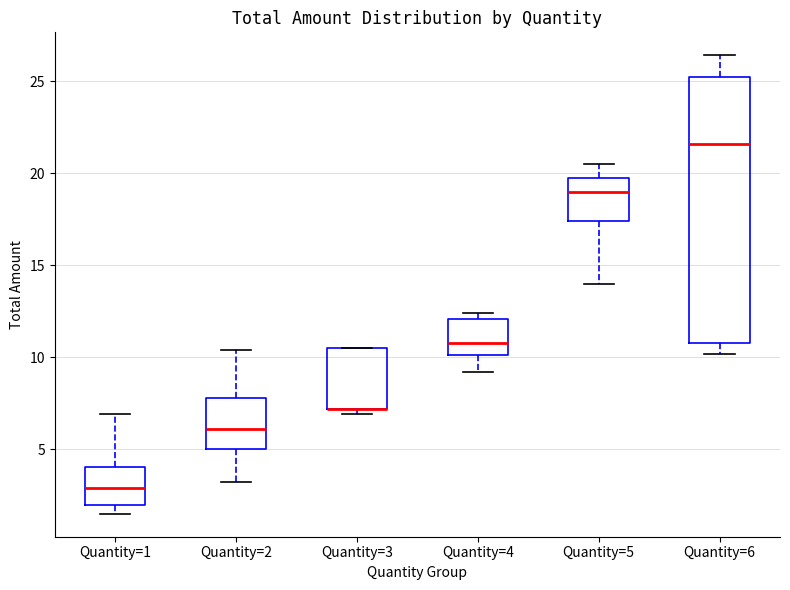

Where does the lower whisker of the box for Quantity=4 end on the y-axis? The values are not printed on the chart, so give them approximately, as read against the axis.

9.0